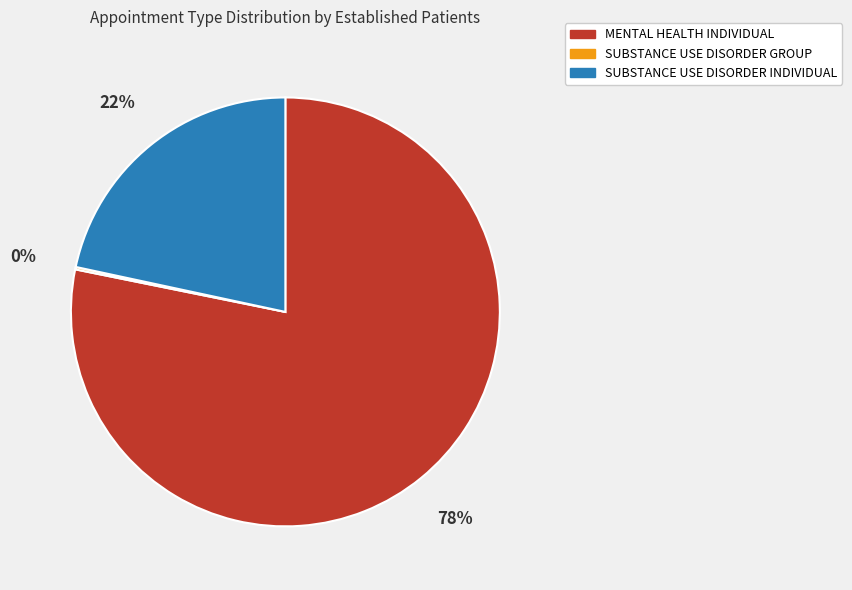

Which slice represents more than half of the pie?

MENTAL HEALTH INDIVIDUAL